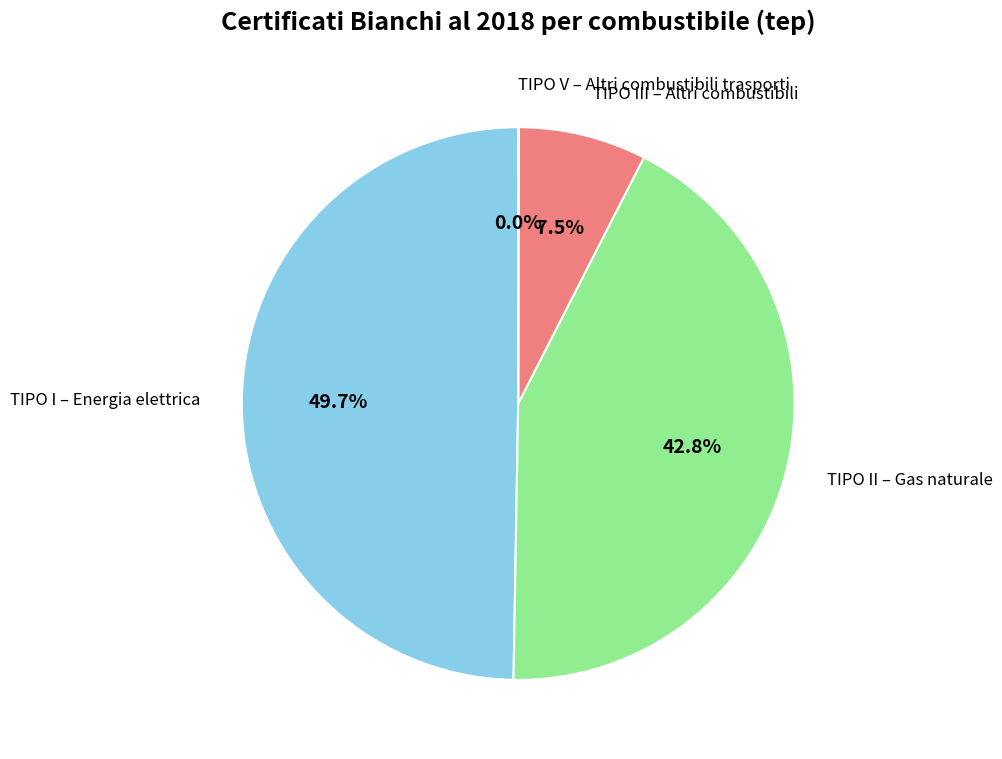

What is the ratio of the value at TIPO I – Energia elettrica to the value at TIPO II – Gas naturale?

1.2